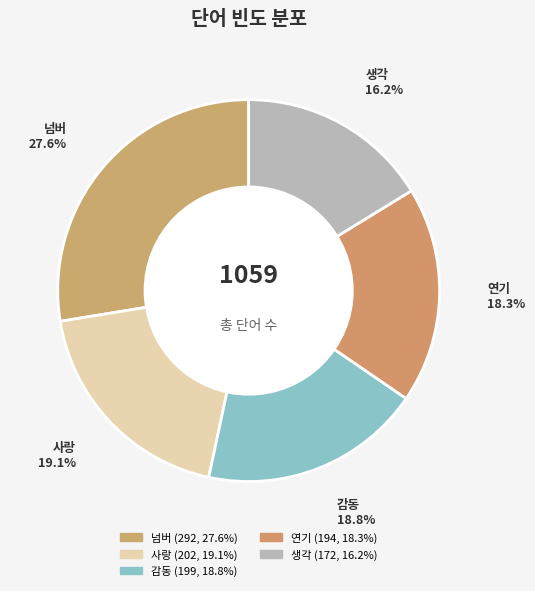

Do 감동 and 생각 together represent more than half of the pie?

No